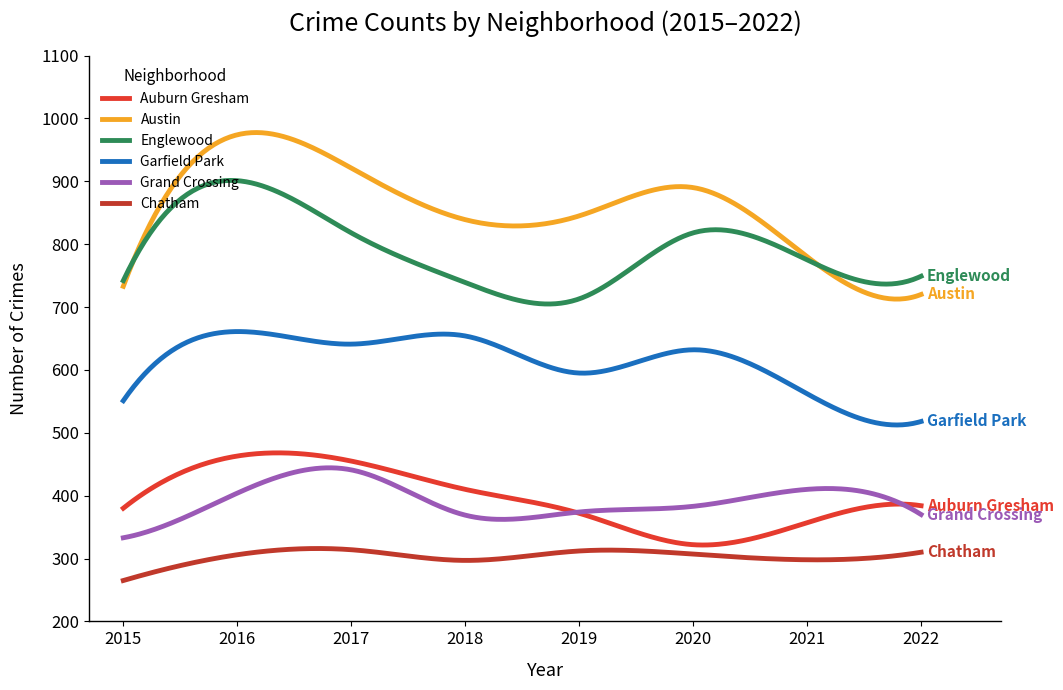

Is this an area chart (filled region under the line)?

No